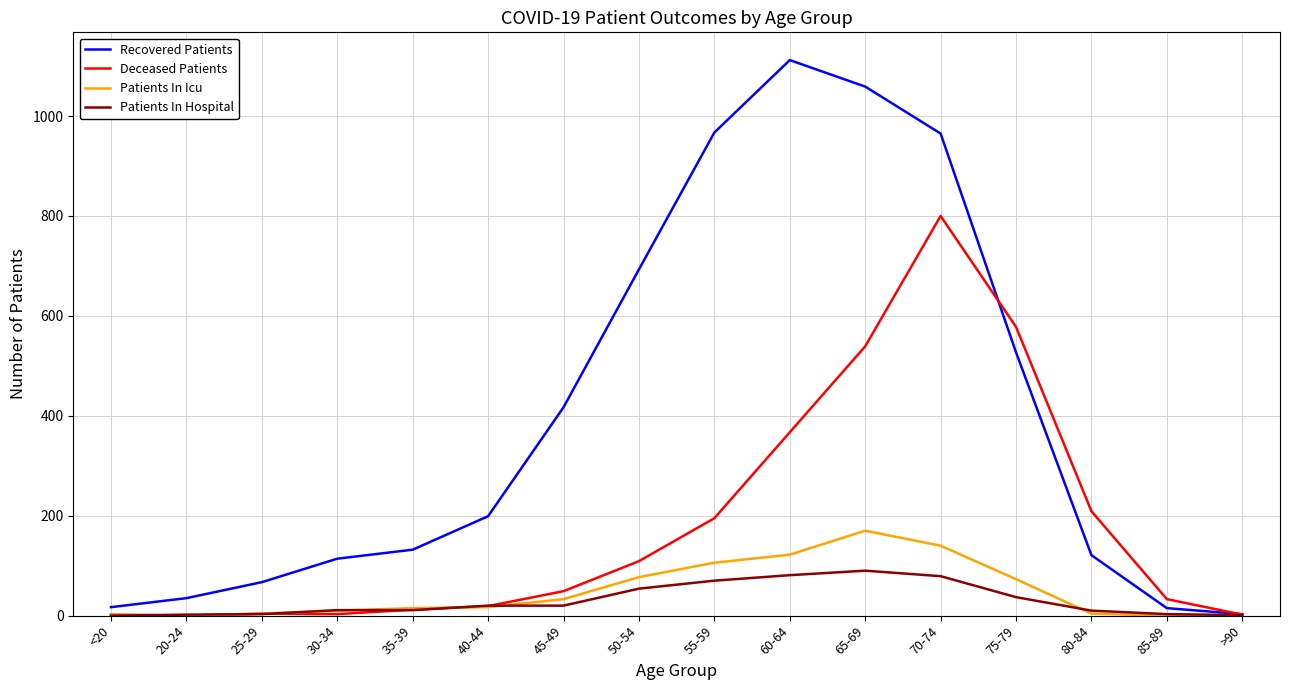

Which series has the widest spread of values?

Recovered Patients